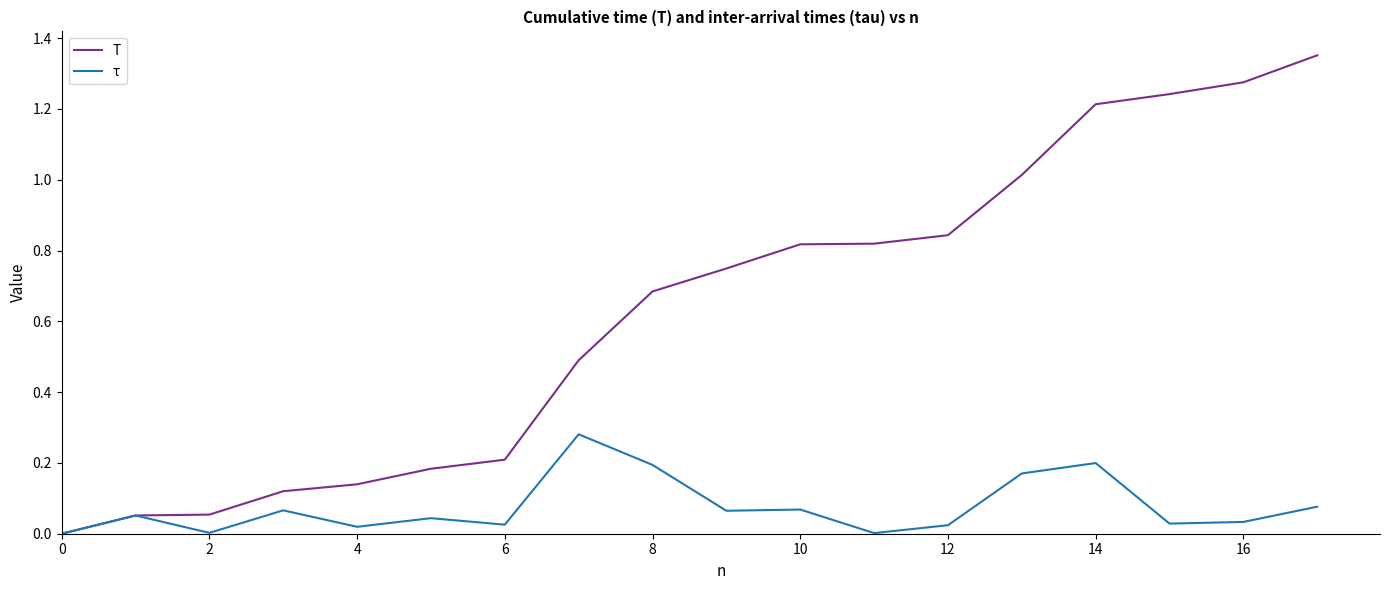

Which series has the largest total across all categories?

T